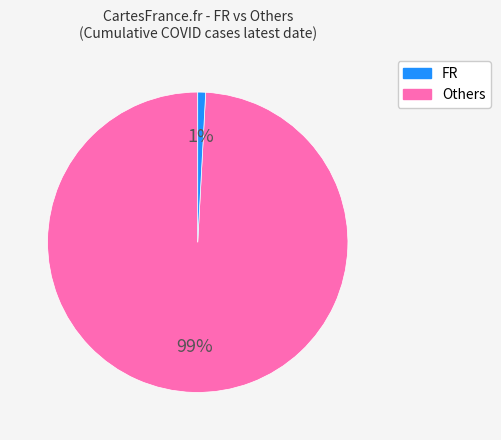

Is there a majority slice in this chart?

Yes